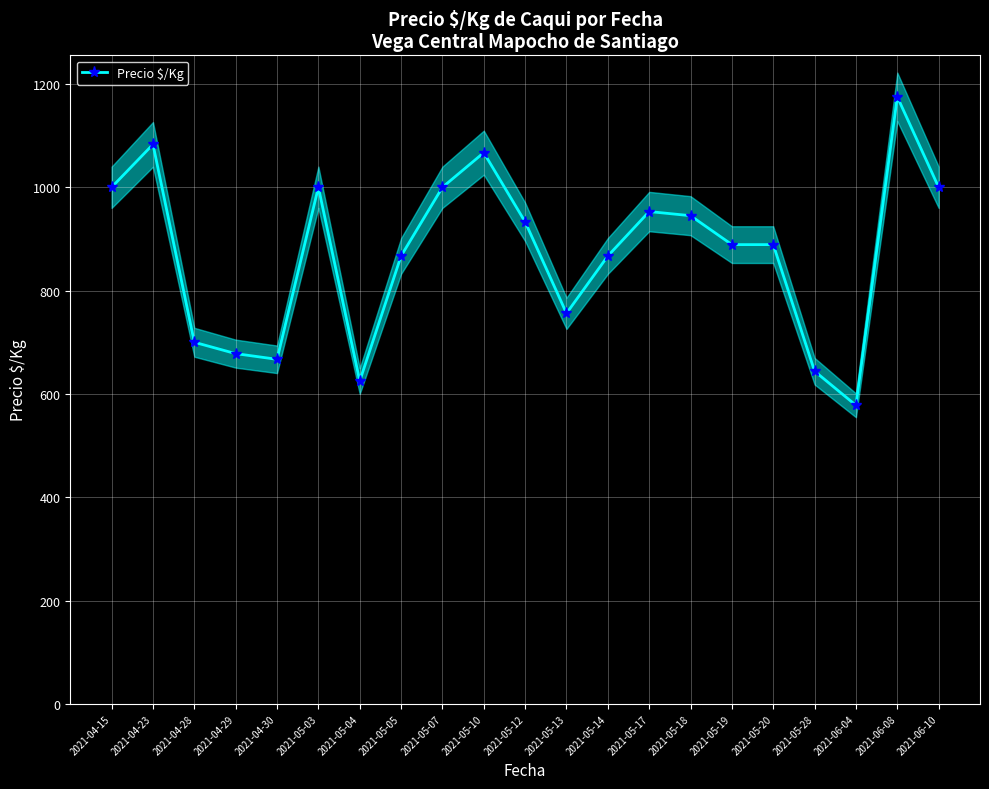

What is the minimum value shown in the chart?

578